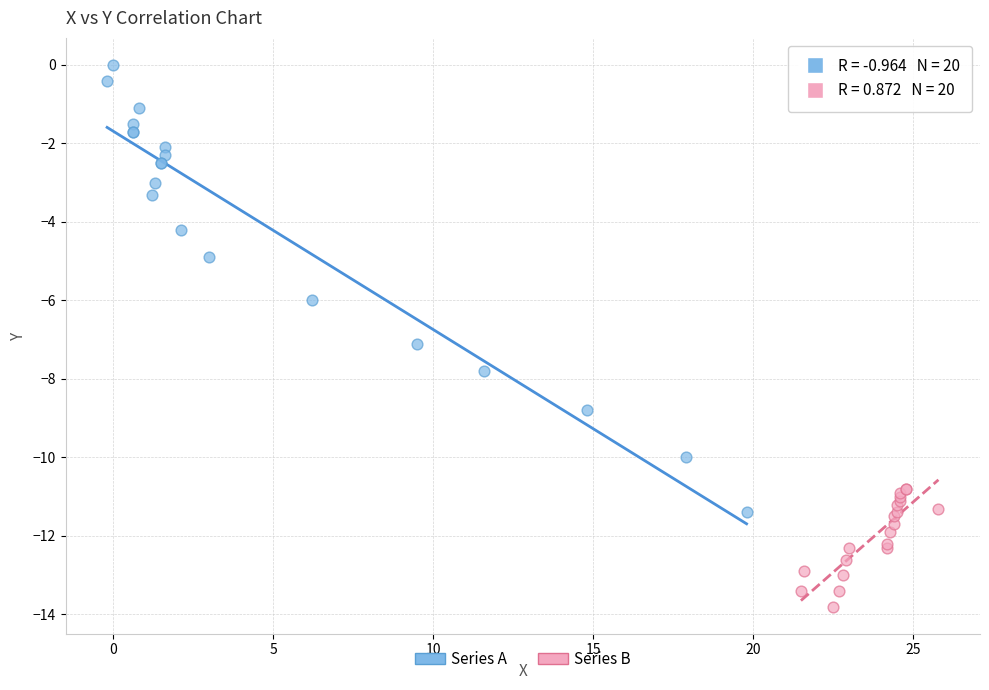

Which series contains the lowest Y value?

Series B